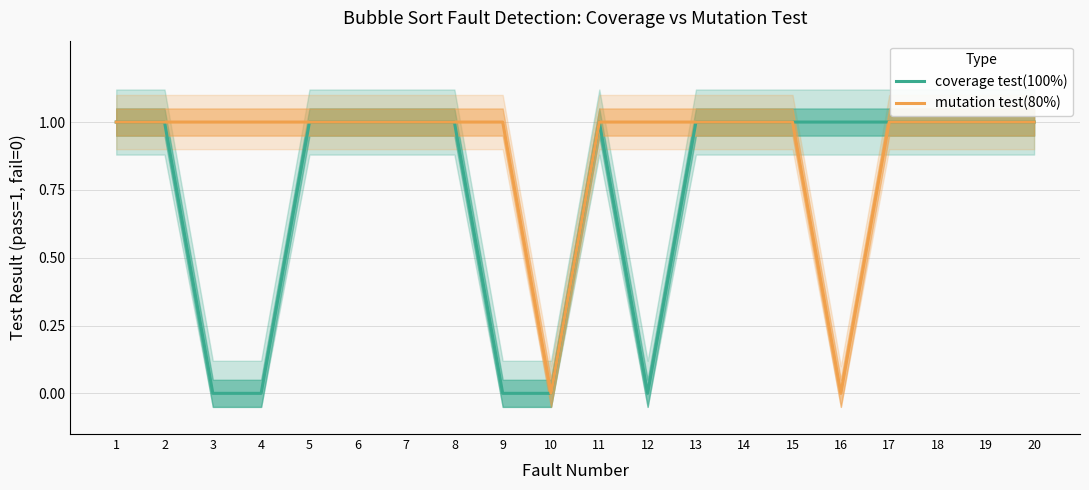

Reading right to left, transcribe all the data shown in this chart.

coverage test(100%): 1	1	1	1	1	1	1	1	0	1	0	0	1	1	1	1	0	0	1	1
mutation test(80%): 1	1	1	1	0	1	1	1	1	1	0	1	1	1	1	1	1	1	1	1